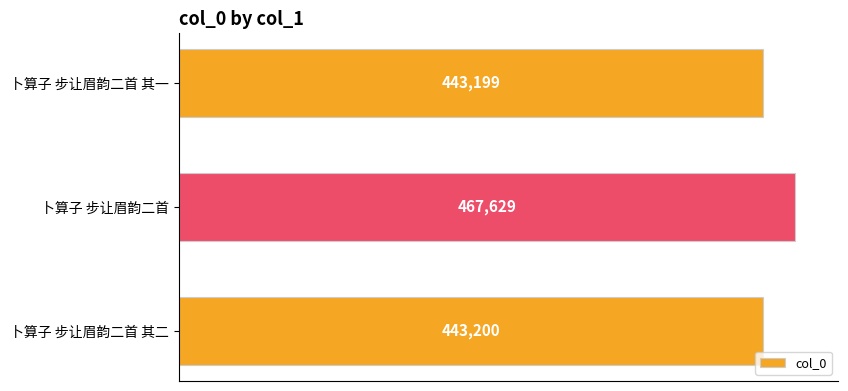

At which category does the chart reach its peak across all series?

卜算子 步让眉韵二首